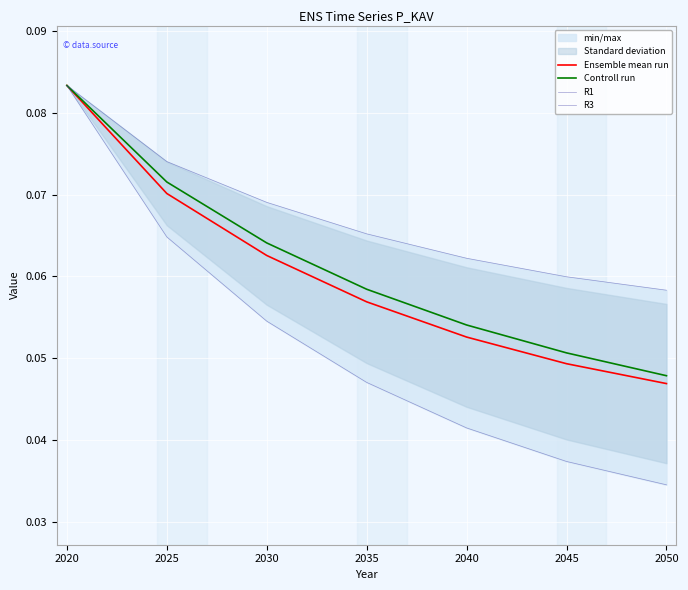

How many categories are shown in the chart?

7